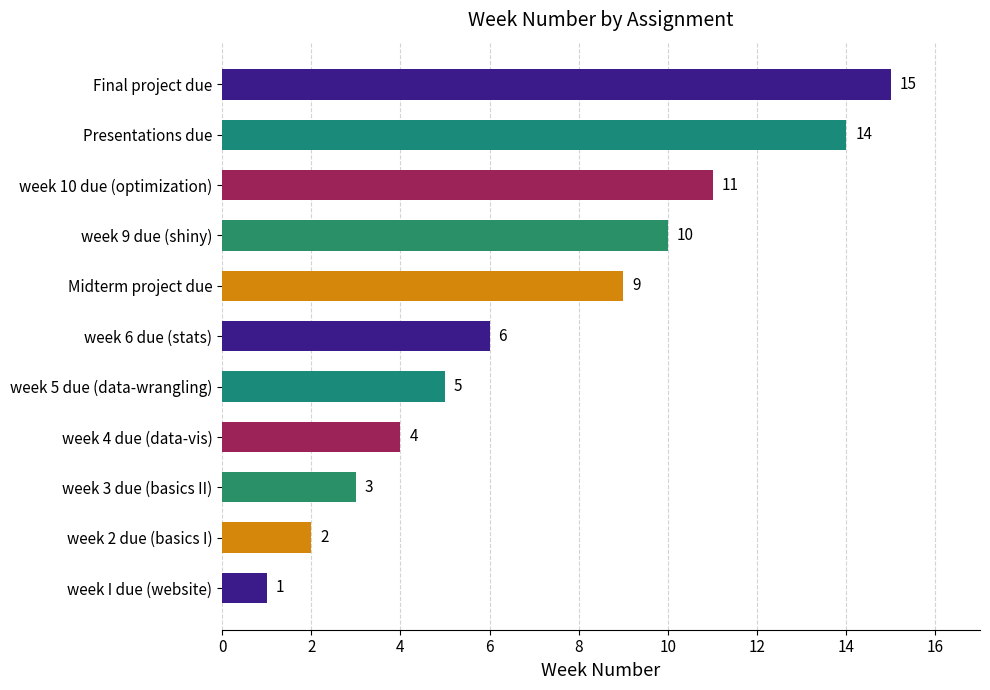

The value at week 6 due (stats) is 2. True or false?

False